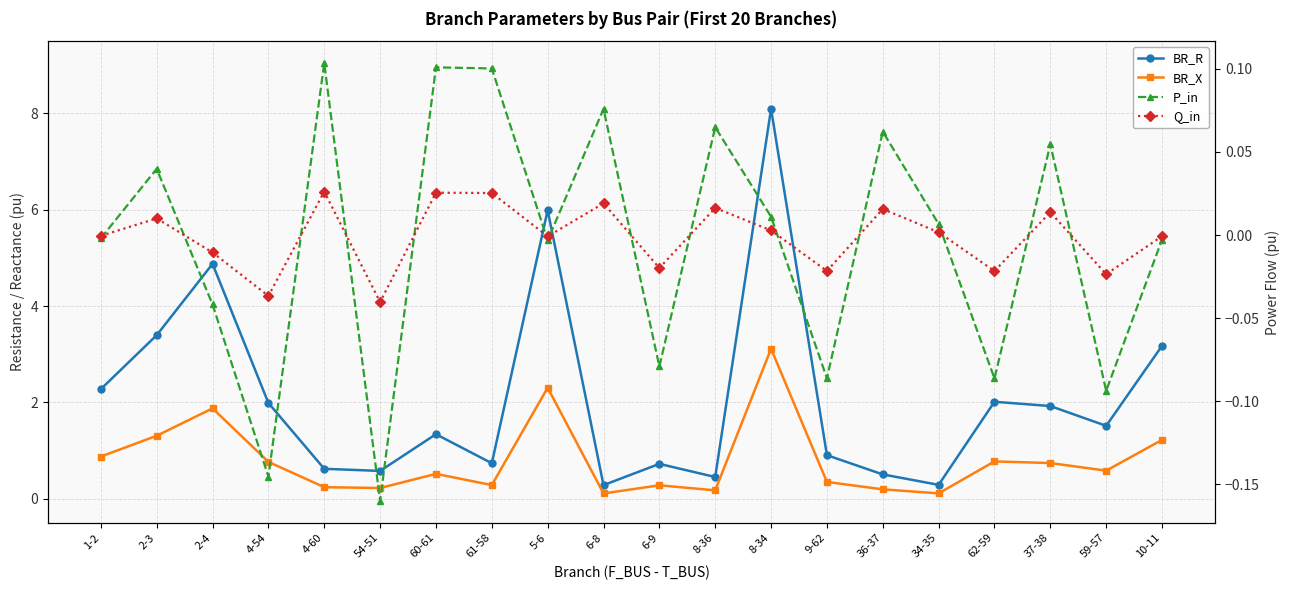

What is the label of the 15th point from the left?

36-37